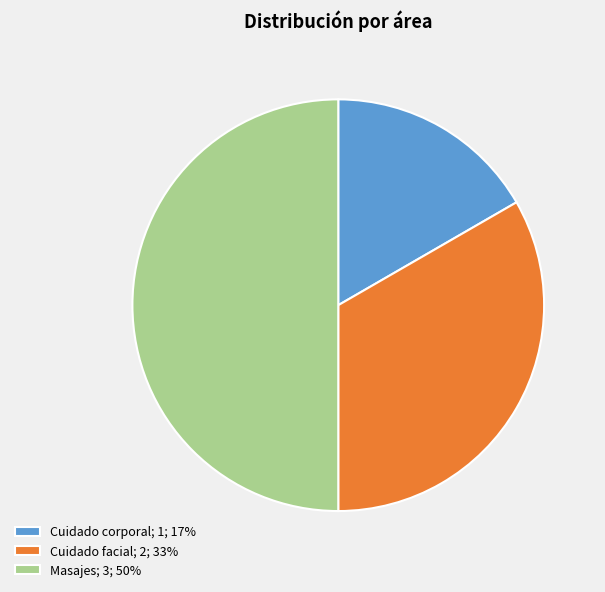

True or false: Masajes accounts for 65% of the total.

False